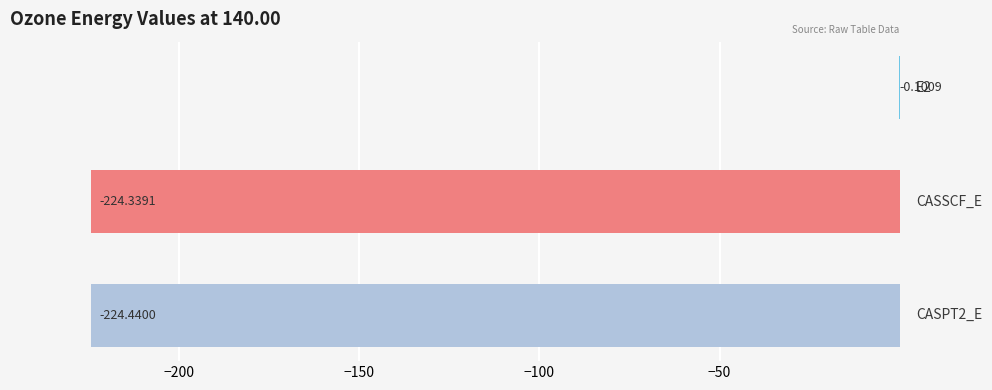

What is the sum of all values?

-448.9